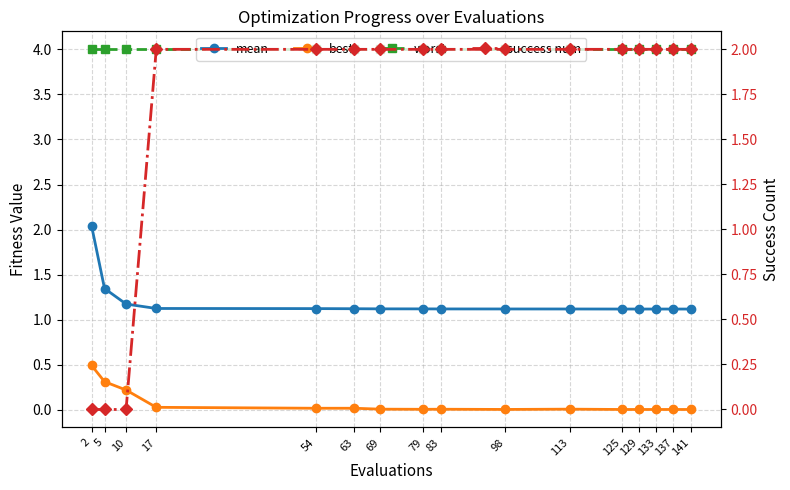

What value does the success num series have at 79?

2.0